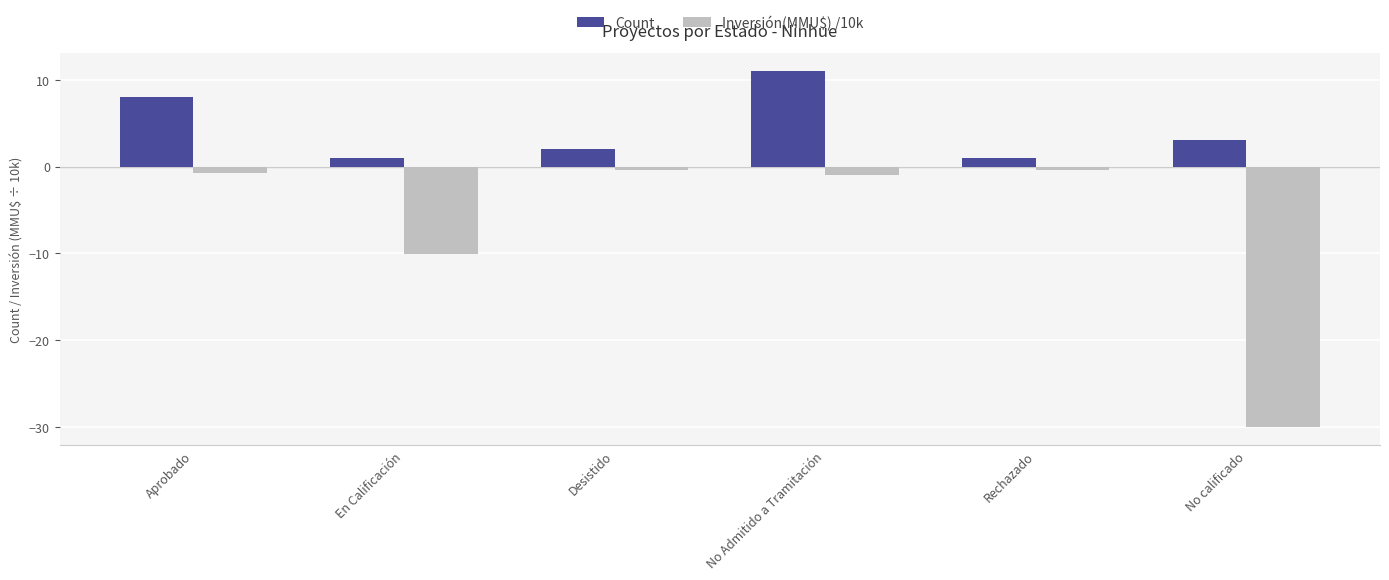

At which category is the sum across all series the highest?

No Admitido a Tramitación